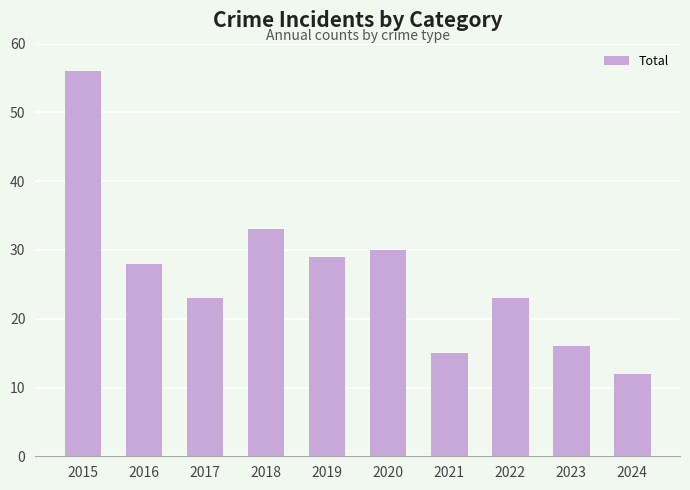

Does the chart contain stacked bars?

No